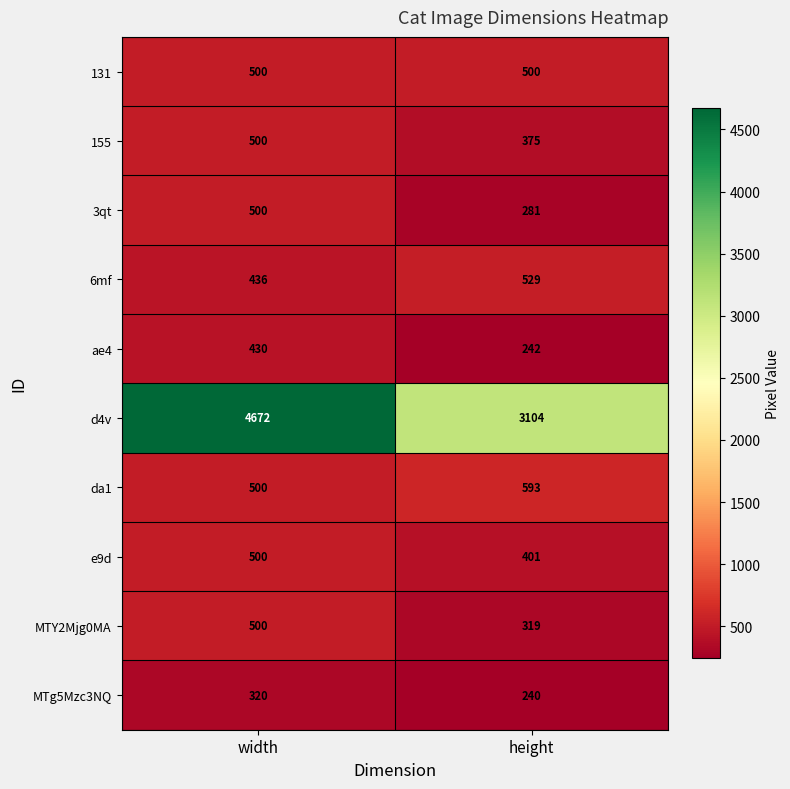

What is the average value of the MTg5Mzc3NQ series?

280